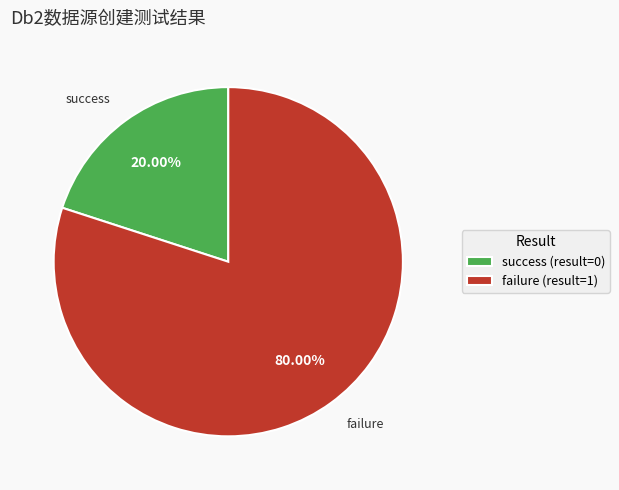

Is the sum of success (result=0) and failure (result=1) greater than half?

Yes